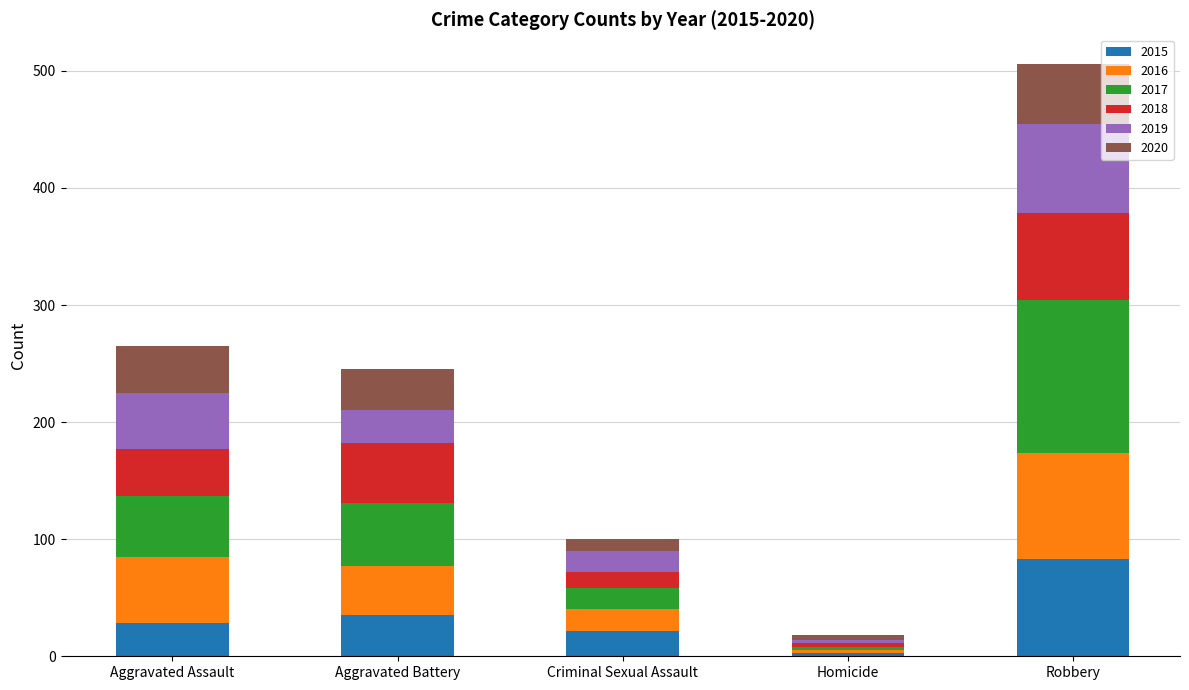

What is the difference between the maximum and second lowest values in the 2015 series?

61